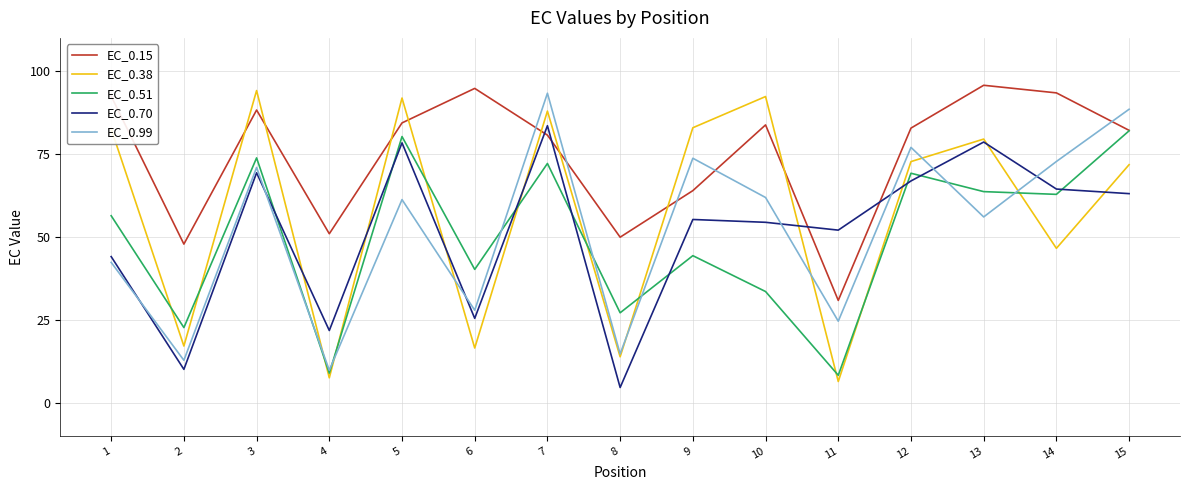

Is it true that EC_0.15 equals 78.8 at 4?

False